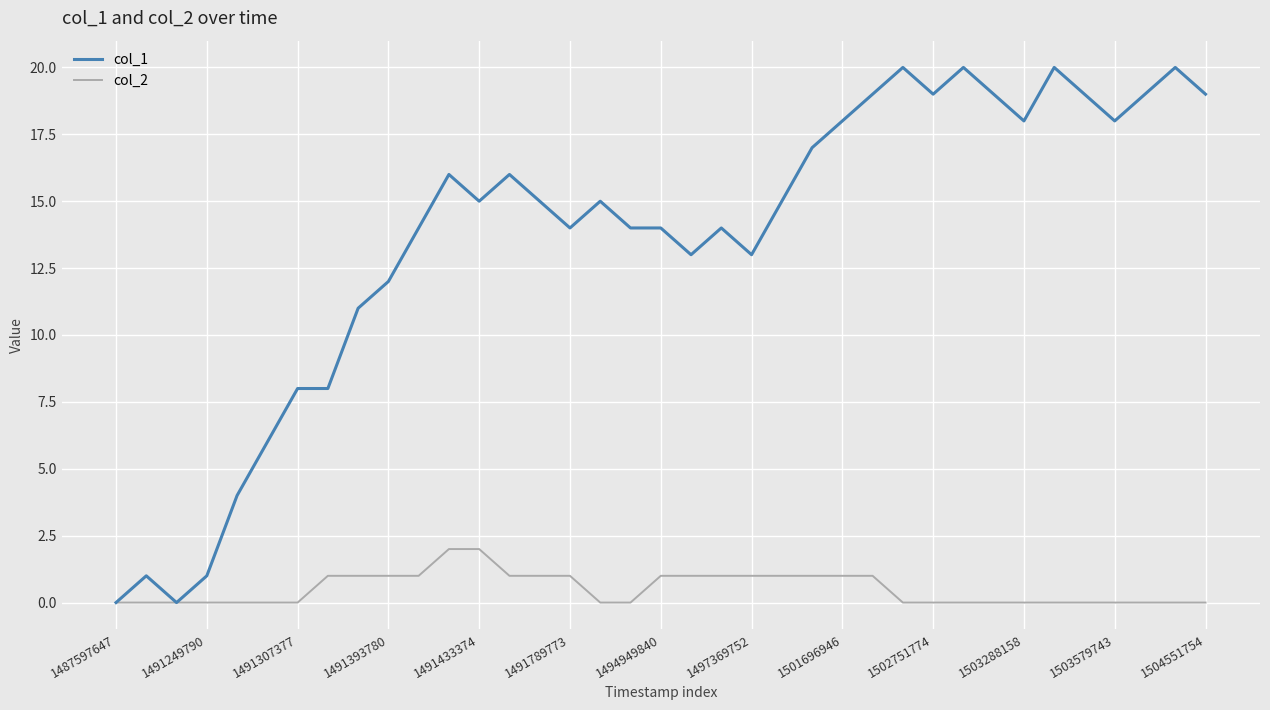

What are all the series names shown in the legend?

col_1, col_2